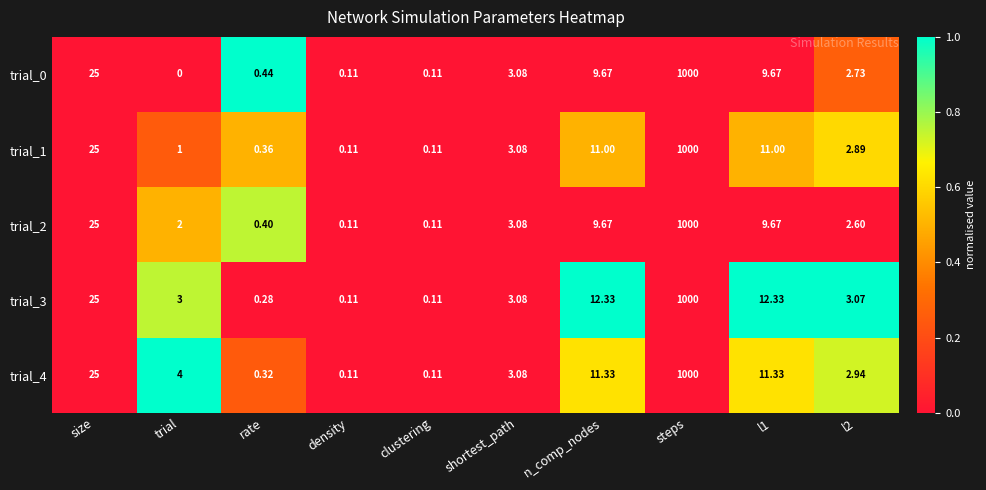

Which category has the highest value across all series?

steps